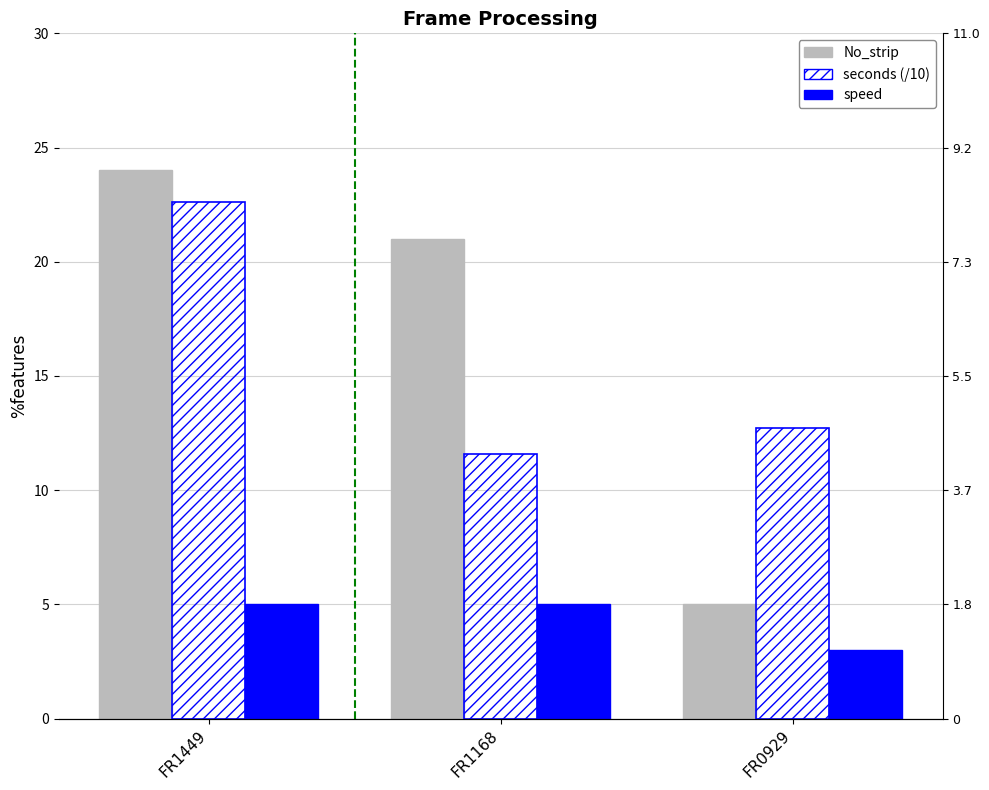

At how many categories does at least one series exceed 23?

1